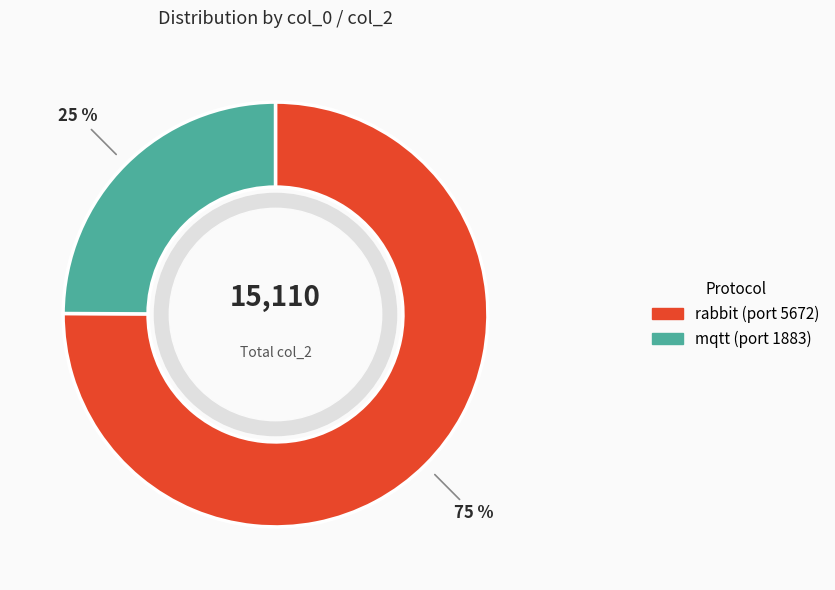

The mqtt slice represents 25% of the pie. True or false?

True